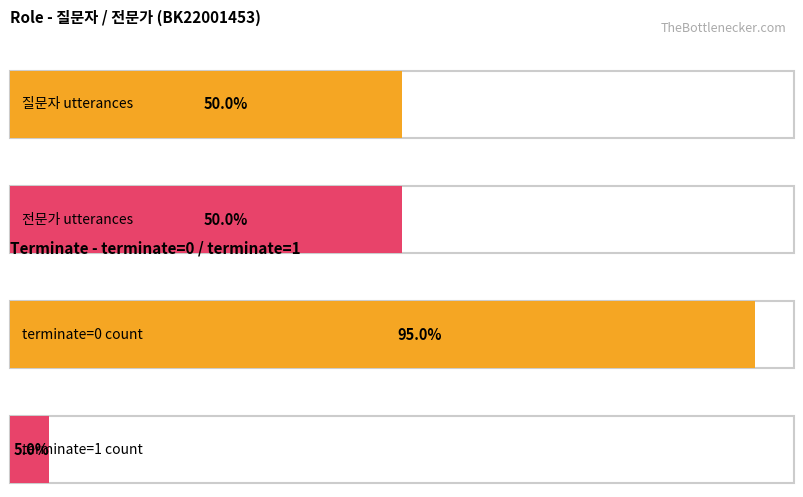

Does the chart contain any negative values?

No